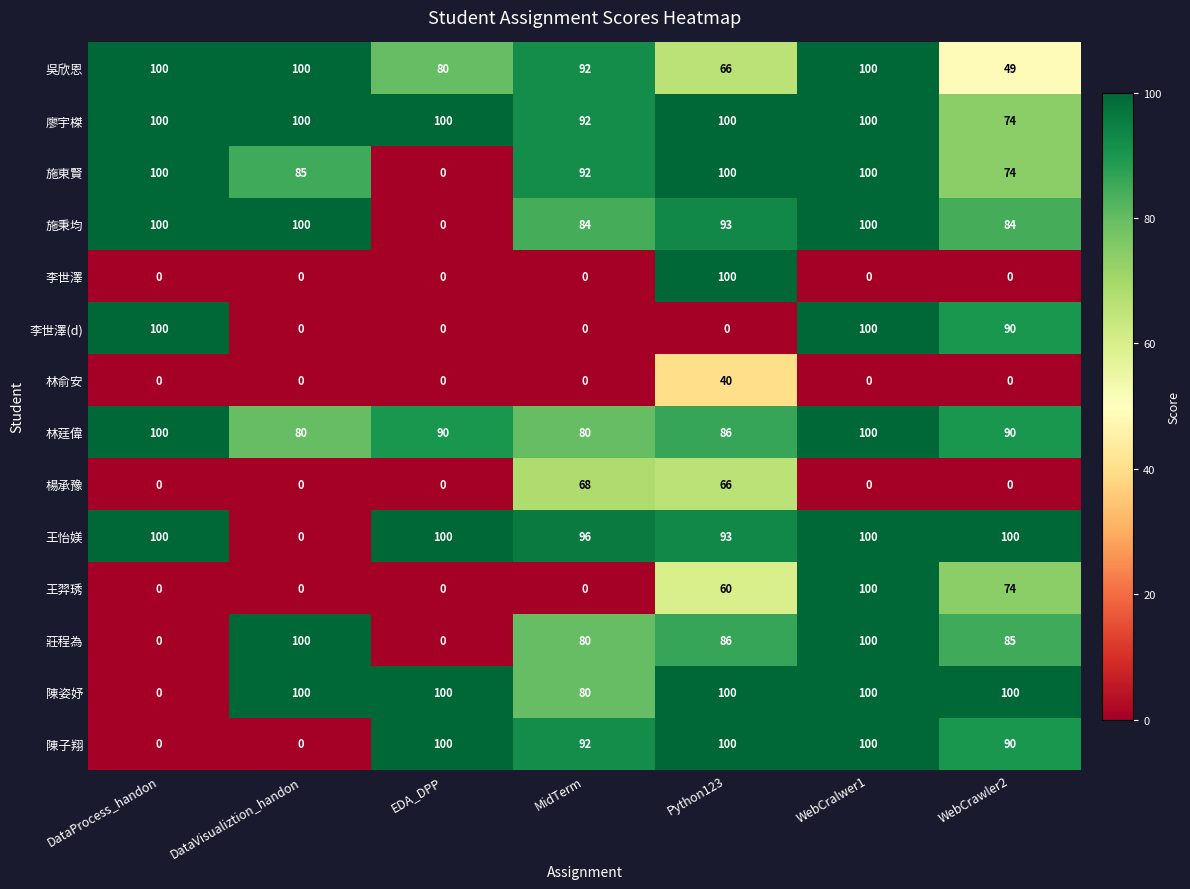

Is it true that 陳姿妤 equals 138 at EDA_DPP?

False